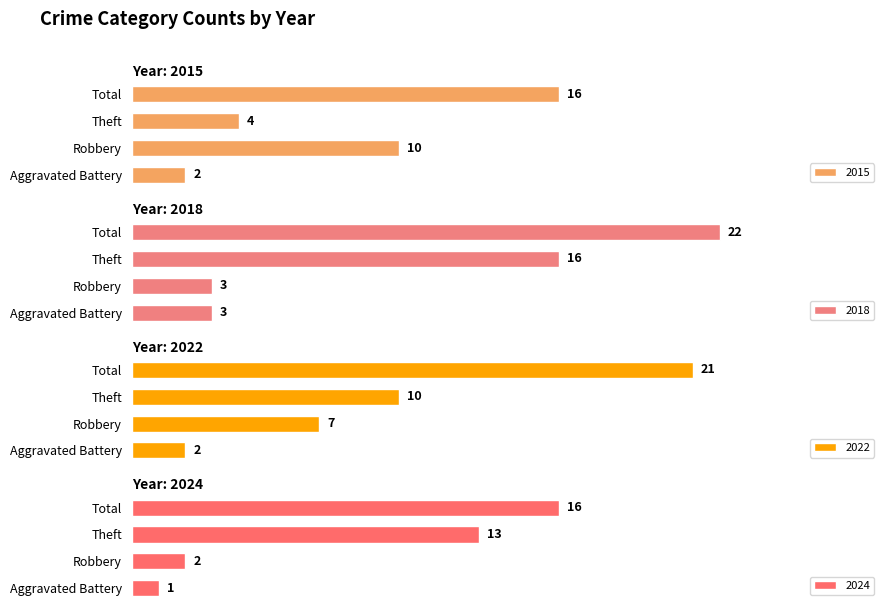

How many distinct data groups are displayed?

4